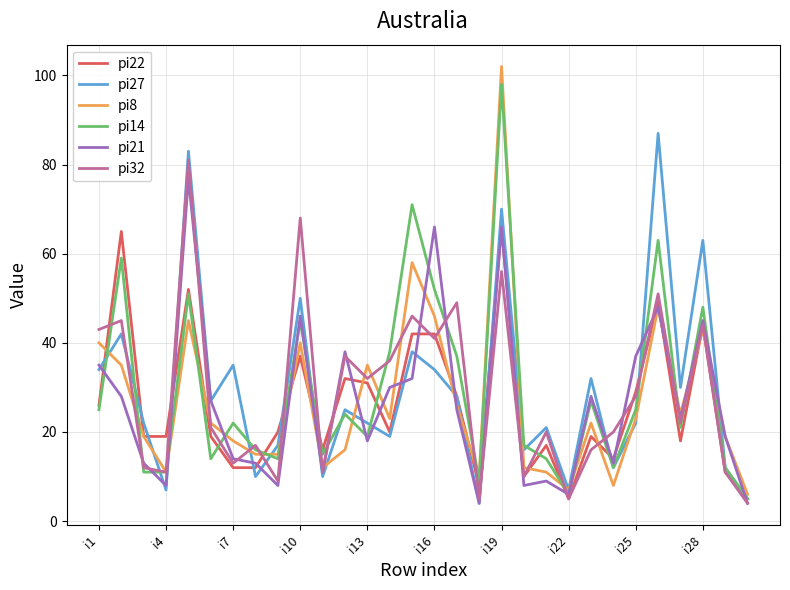

What is the maximum value shown in the chart?

102